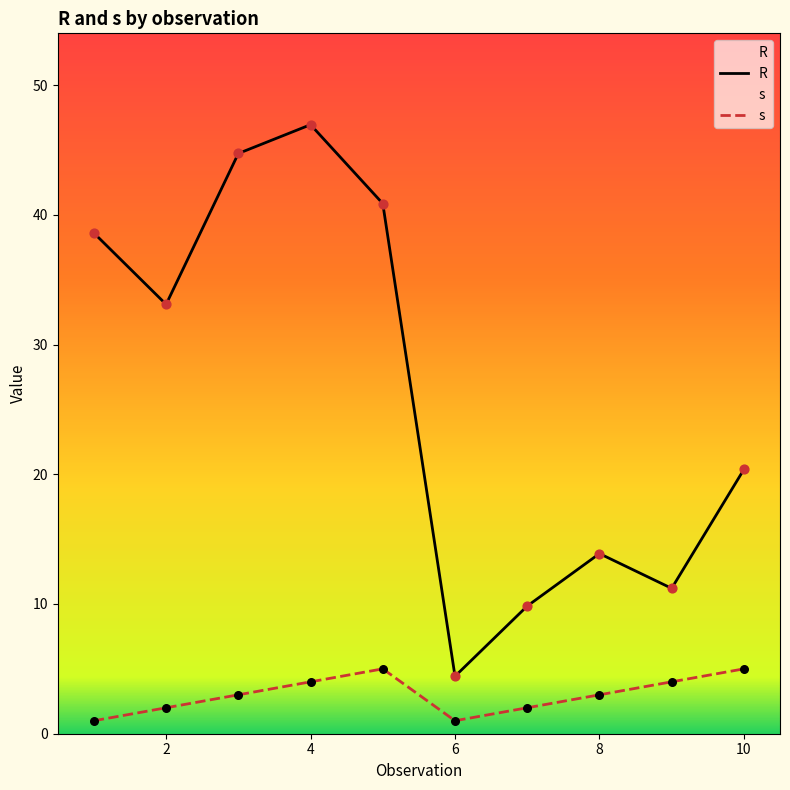

Which series has the widest spread of Y values?

R